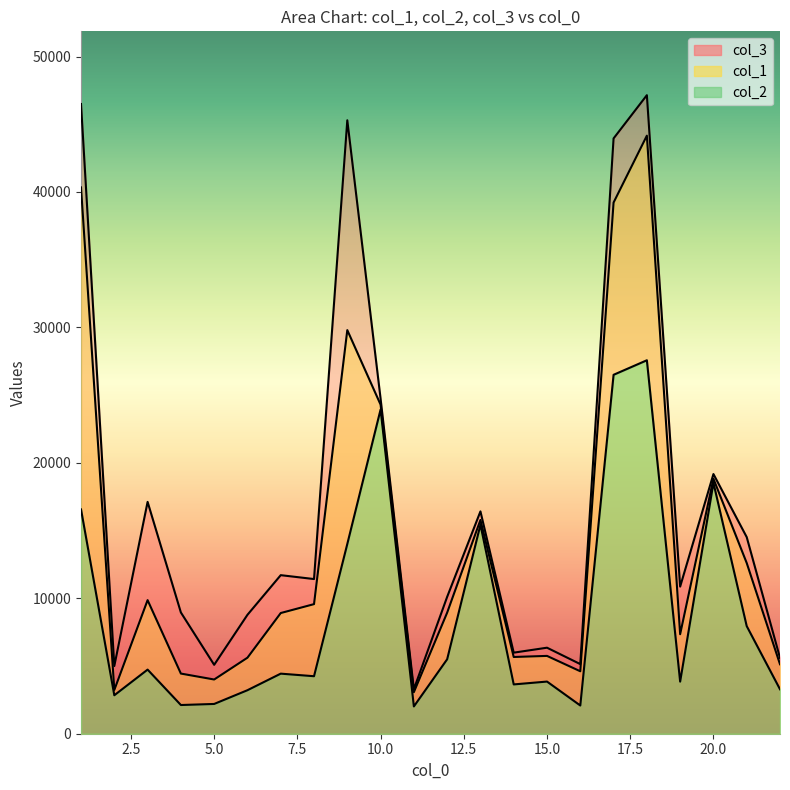

Reading right to left, what are all the values shown in this chart?

col_1: 5129.6	12604.2	18824.4	7346.4	44155.6	39217.4	4610.6	5745.3	5665.7	15783.9	8938.8	3067.1	24294.5	29799.4	9567.9	8910.3	5612.8	4002.9	4440.8	9862.7	3229.1	40335.9
col_2: 3281.3	7944.9	18522.3	3846.6	27572.6	26500.1	2082.7	3850.7	3639.9	15430.5	5497.1	2014.0	23938.4	14009.7	4245.5	4435.5	3212.9	2198.0	2119.2	4733.5	2839.8	16560.6
col_3: 5597.9	14514.9	19172.3	10860.9	47144.3	43952.9	5139.1	6351.0	5985.0	16414.6	10105.7	3288.2	24734.2	45291.9	11419.7	11706.7	8779.7	5086.9	8951.9	17117.1	4998.9	46494.0